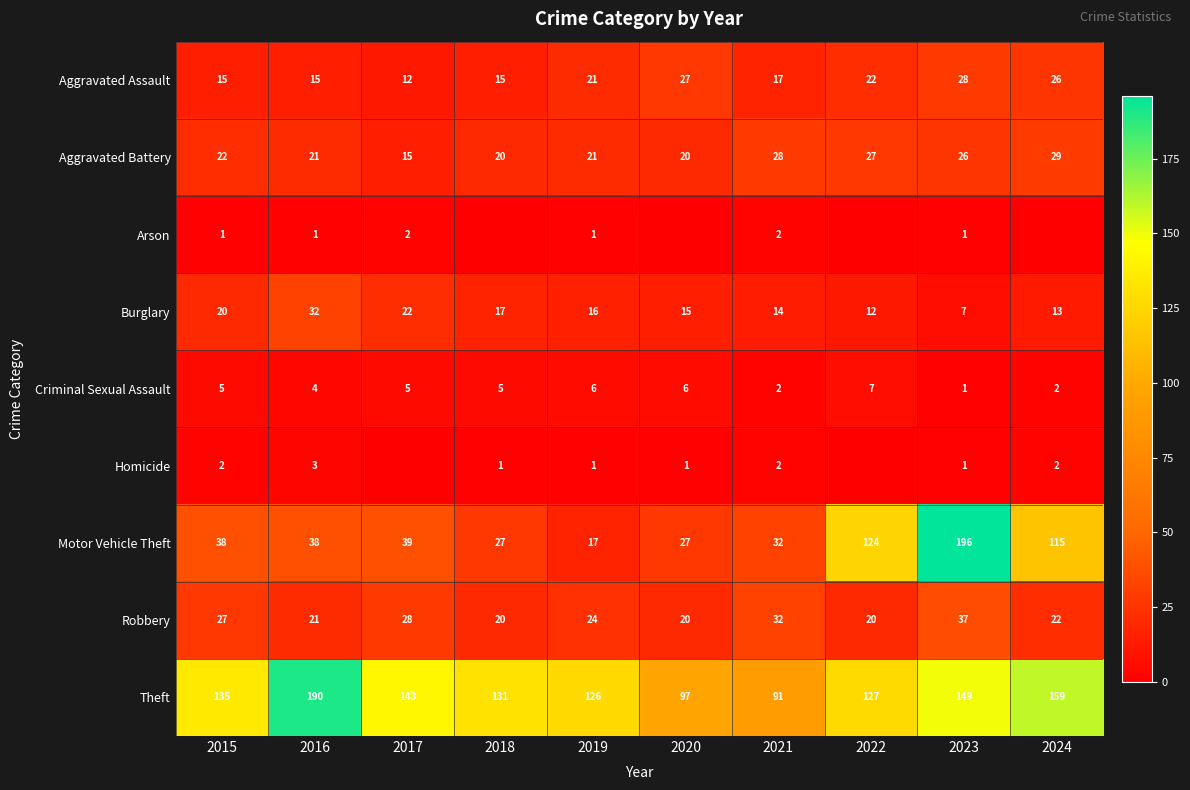

Rank the categories by Burglary value from highest to lowest.

2016, 2017, 2015, 2018, 2019, 2020, 2021, 2024, 2022, 2023